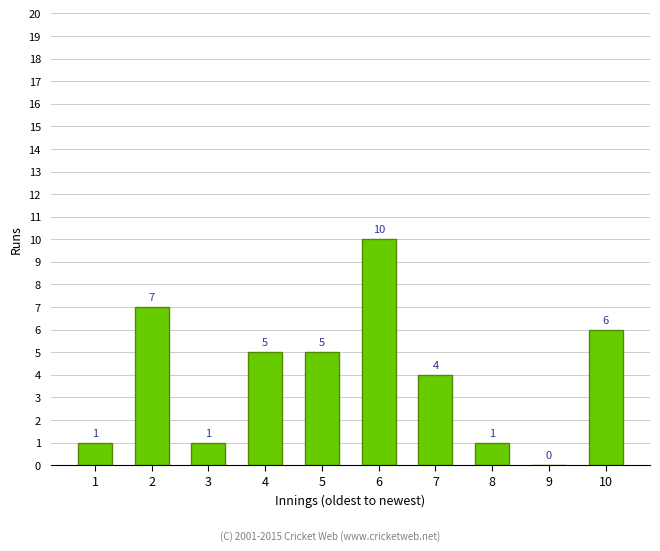

What is the greatest value displayed?

10